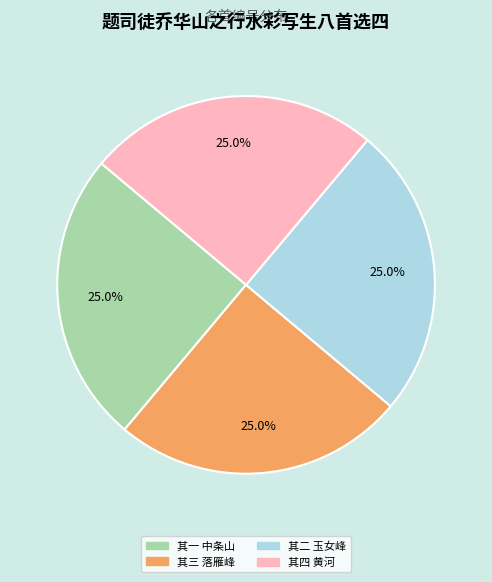

Is there a majority slice in this chart?

No